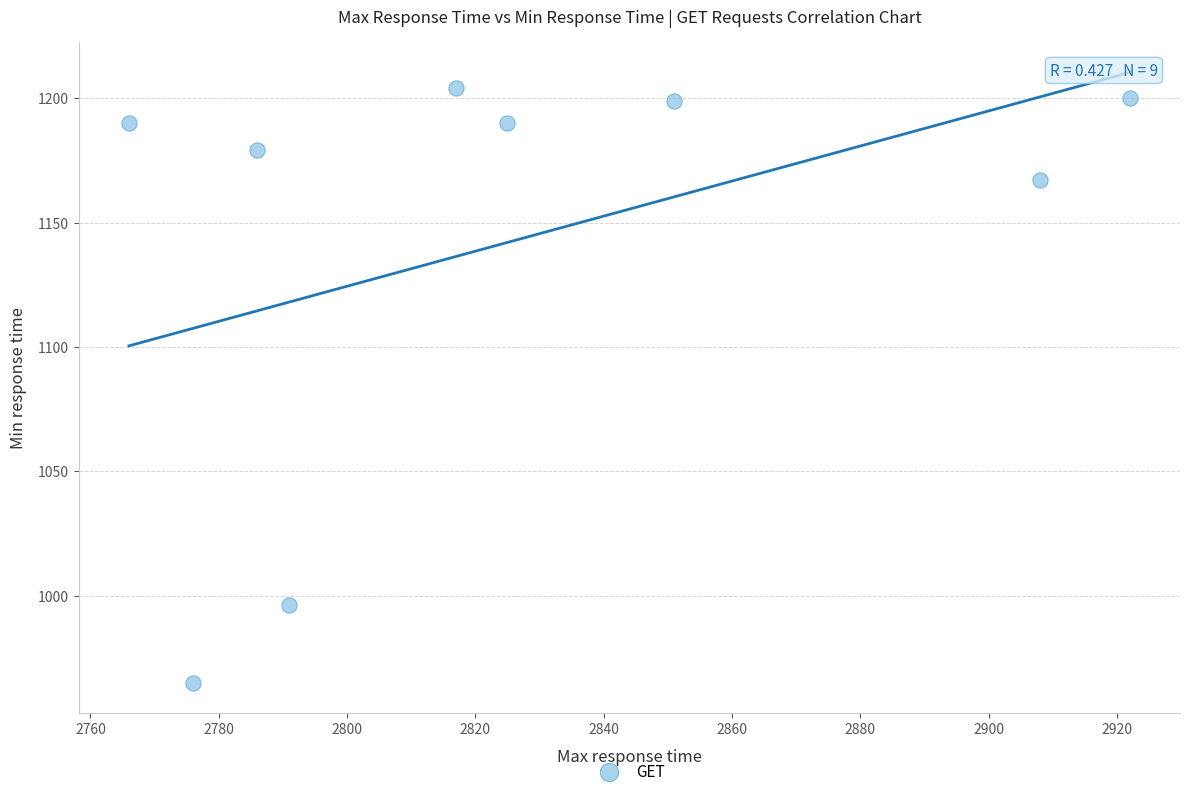

What Y value in the scatter plot is closest to 1084?

1167